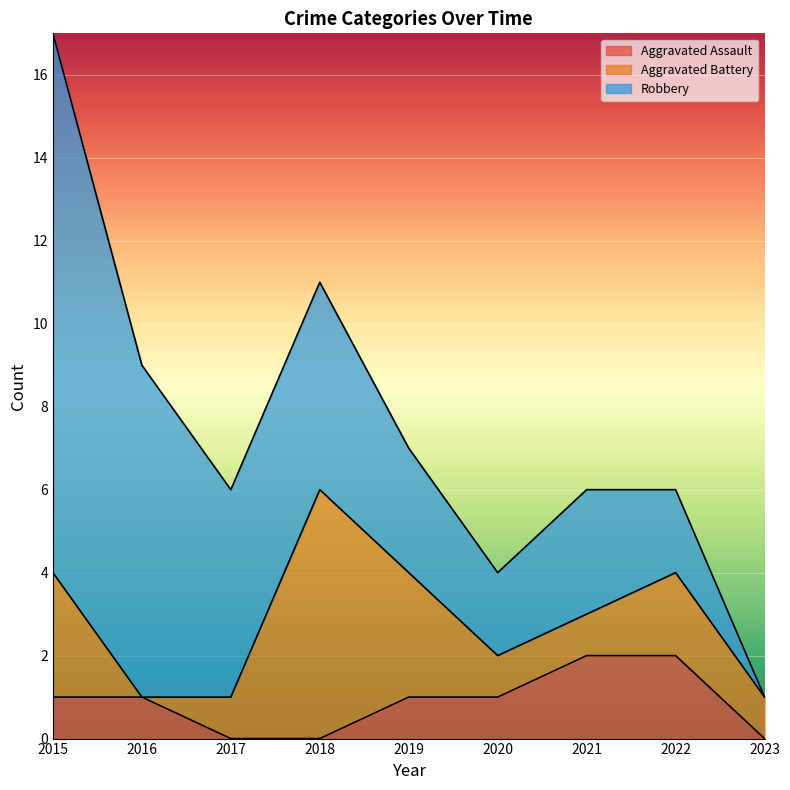

How many Aggravated Assault values are between 0 and 1?

7